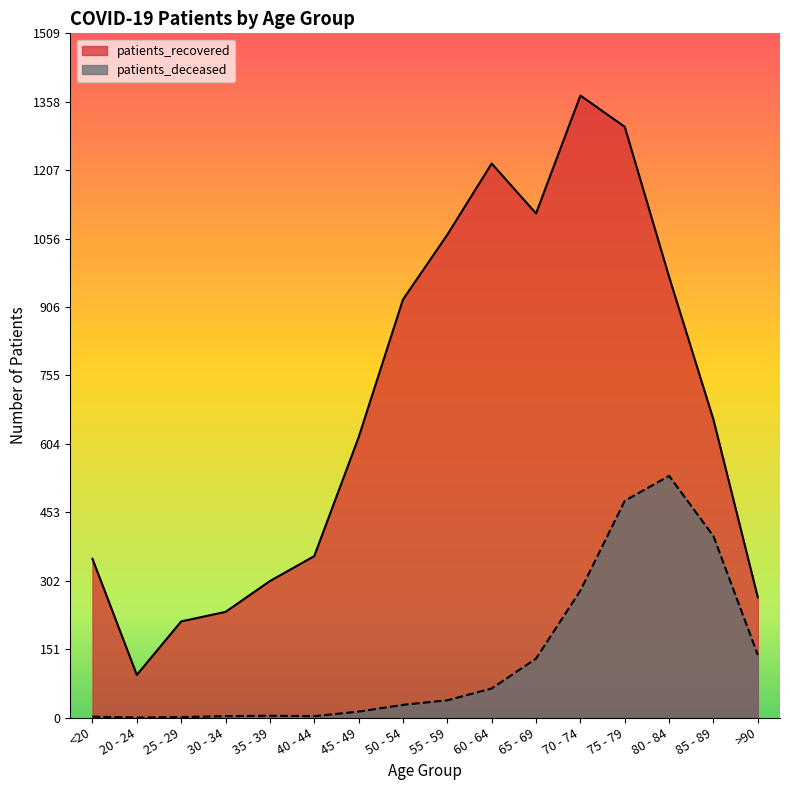

Where is the first local maximum for patients_recovered?

60 - 64